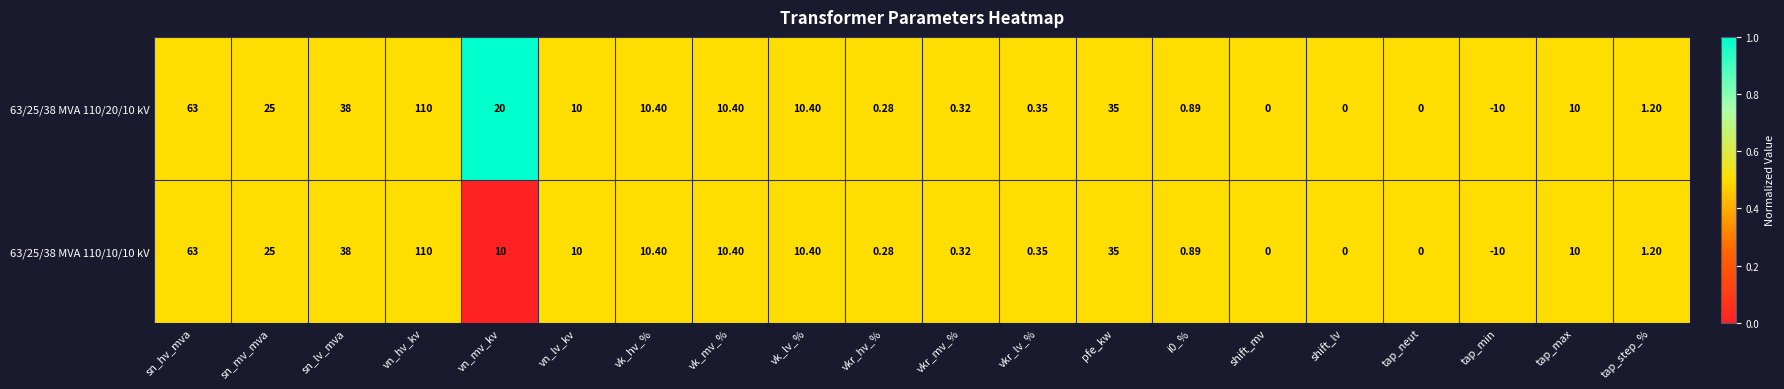

Where does the 63/25/38 MVA 110/10/10 kV series first go above 10?

sn_hv_mva